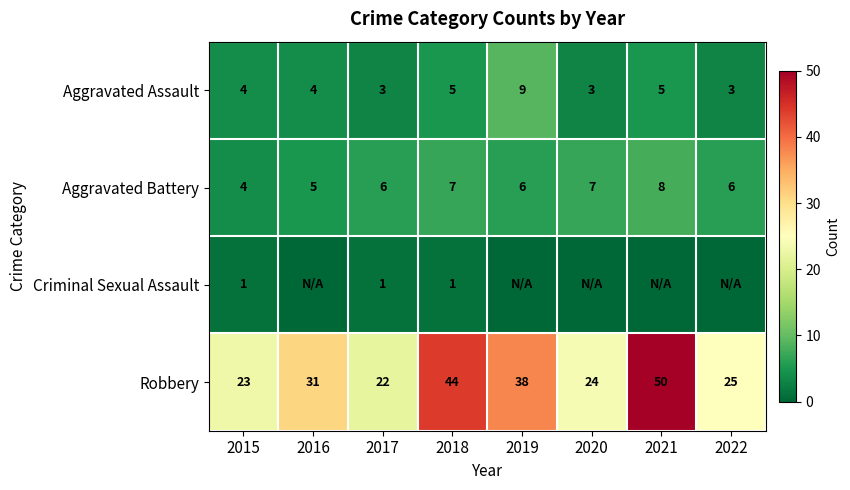

What is the highest value of the Aggravated Assault series?

9